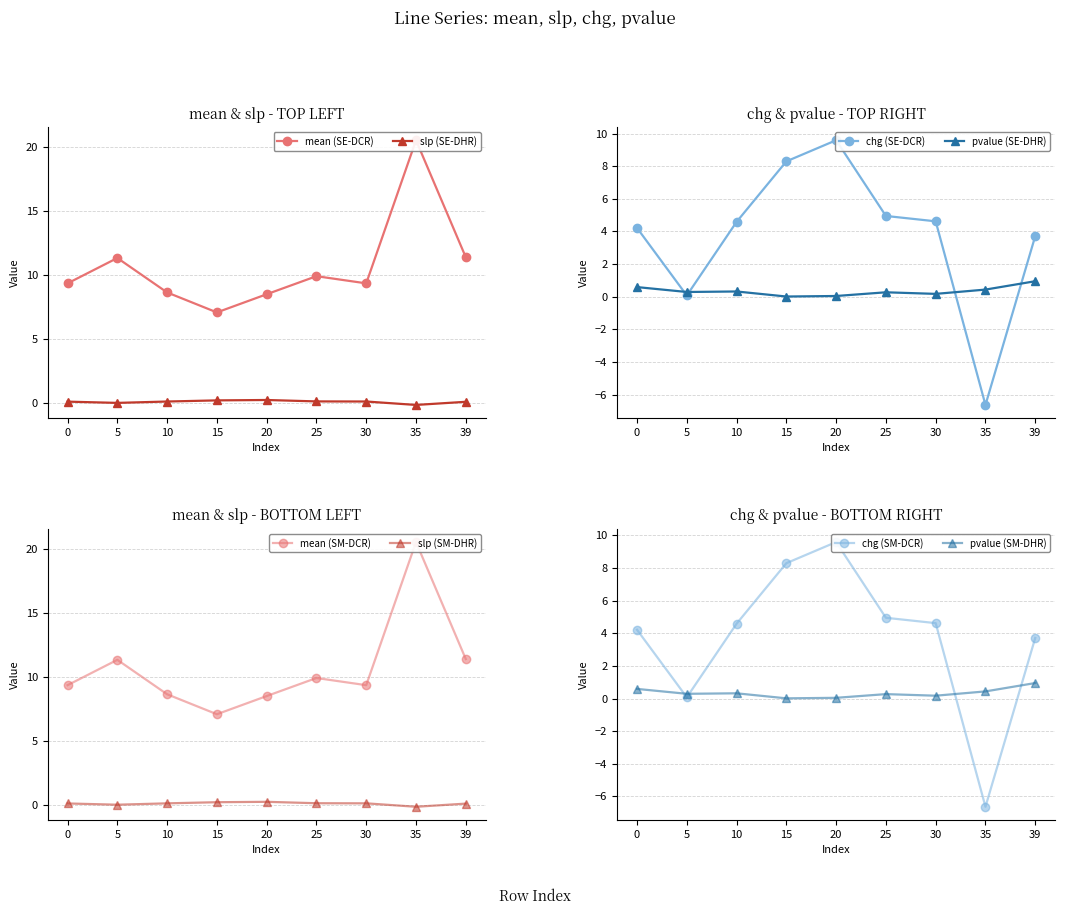

Reading left to right, transcribe all the data shown in this chart.

mean: 9.3	11.3	8.6	7.1	8.5	9.9	9.3	20.5	11.4
slp: 0.1	0.0	0.1	0.2	0.2	0.1	0.1	-0.2	0.1
chg: 4.2	0.1	4.6	8.3	9.6	4.9	4.6	-6.6	3.7
pvalue: 0.6	0.3	0.3	0.0	0.0	0.3	0.2	0.4	0.9